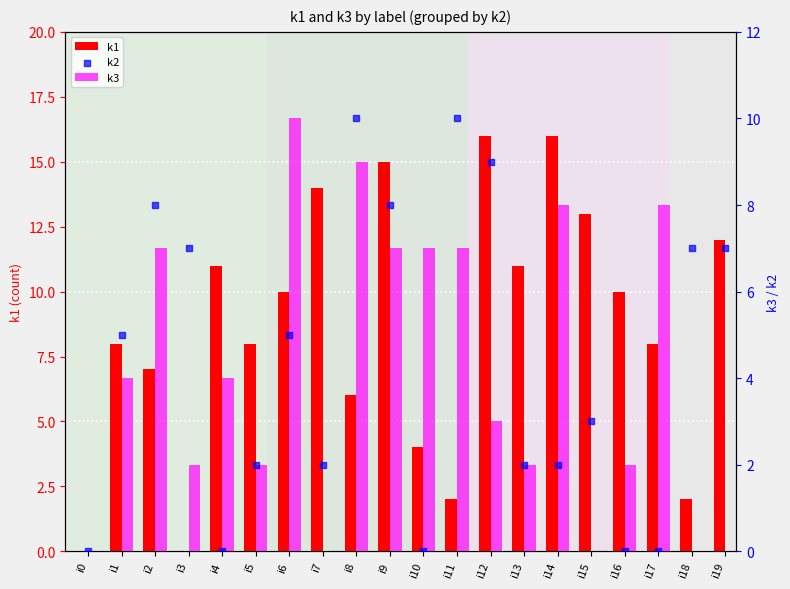

At how many categories does at least one series exceed 6?

19